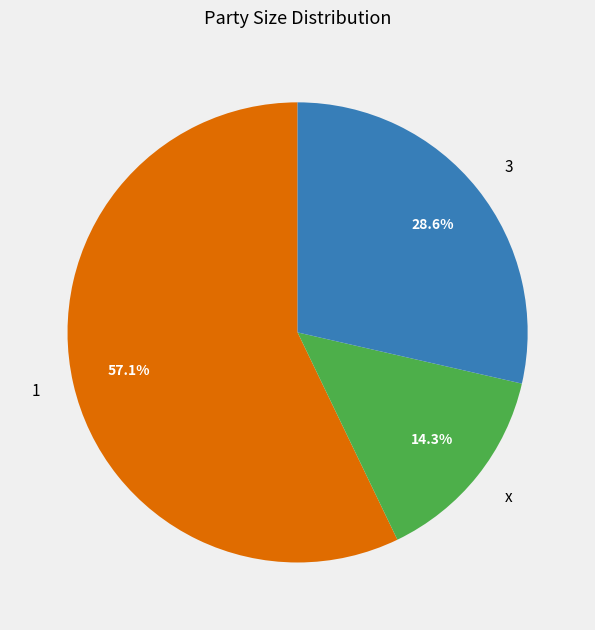

Do x and 3 together represent more than half of the pie?

No